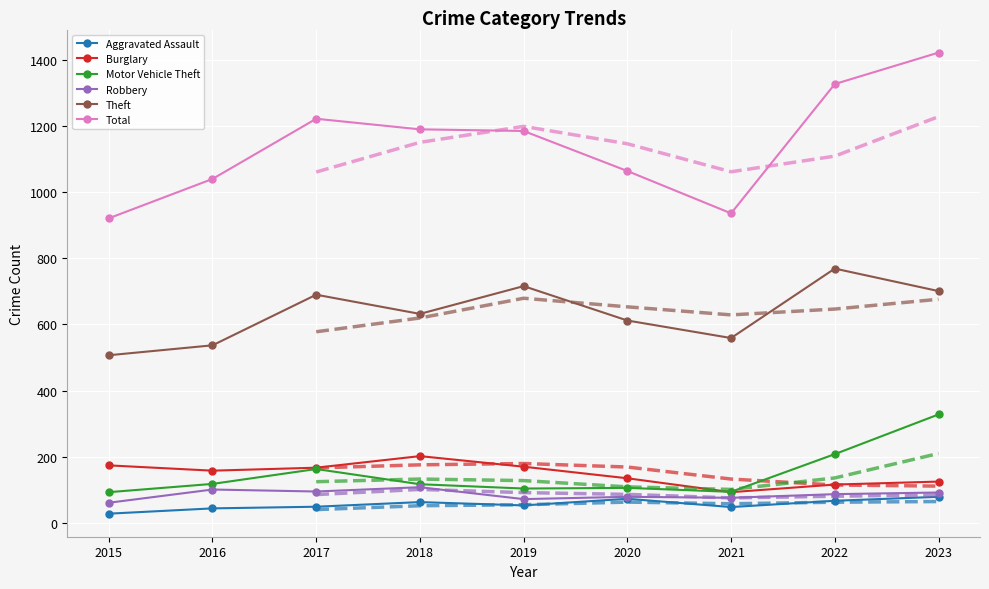

What is the spread (max minus min) of values at 2017?

1173